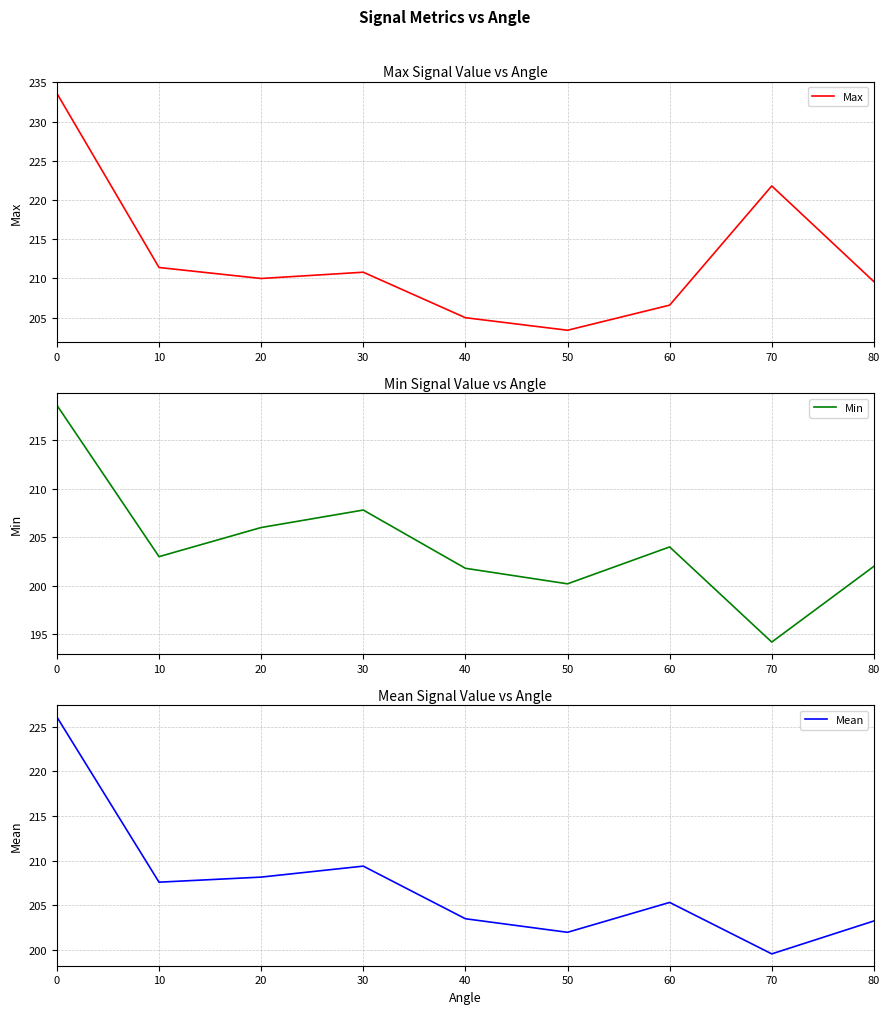

True or false: Max and Min intersect in this chart.

False